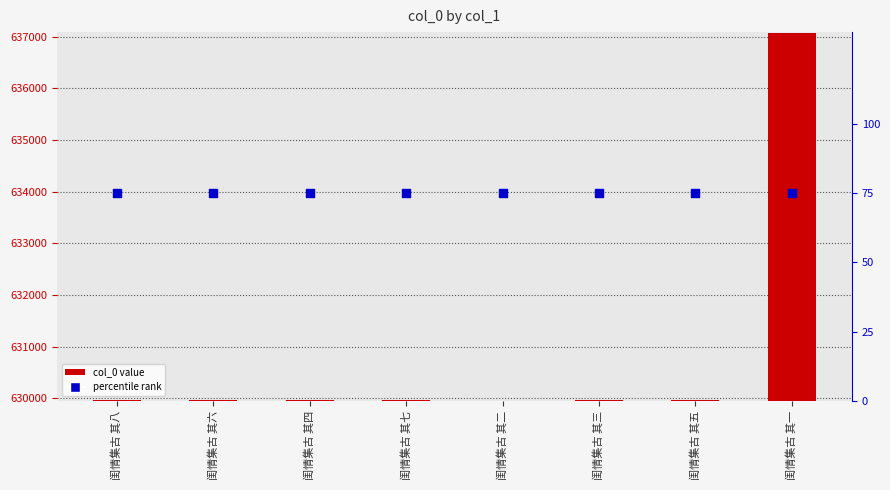

Which series reaches the maximum Y coordinate?

col_0